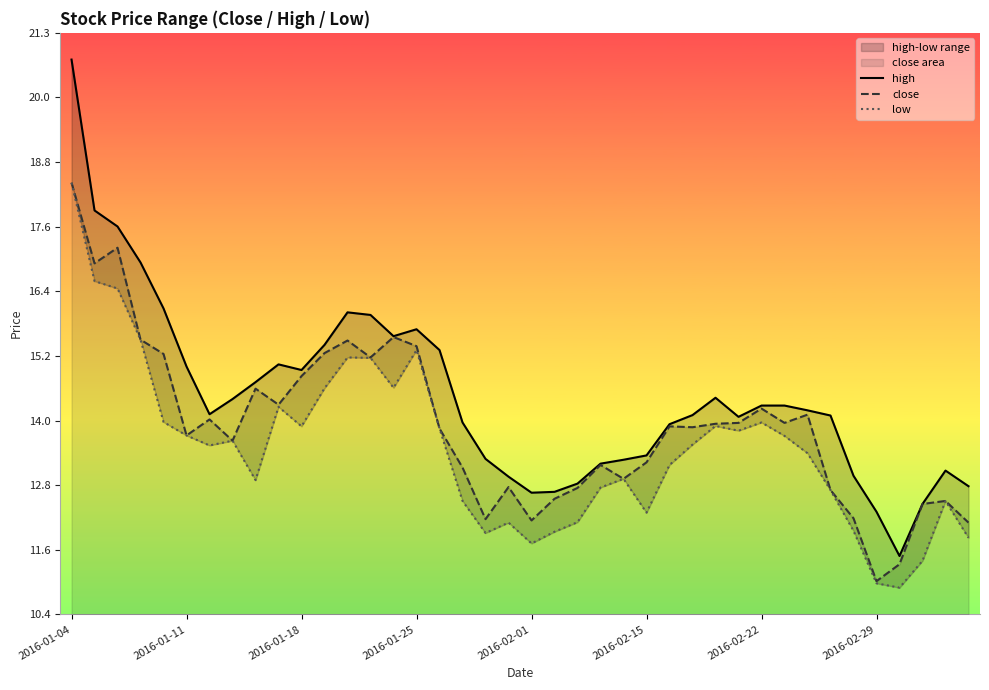

True or false: high and close cross at least once.

False